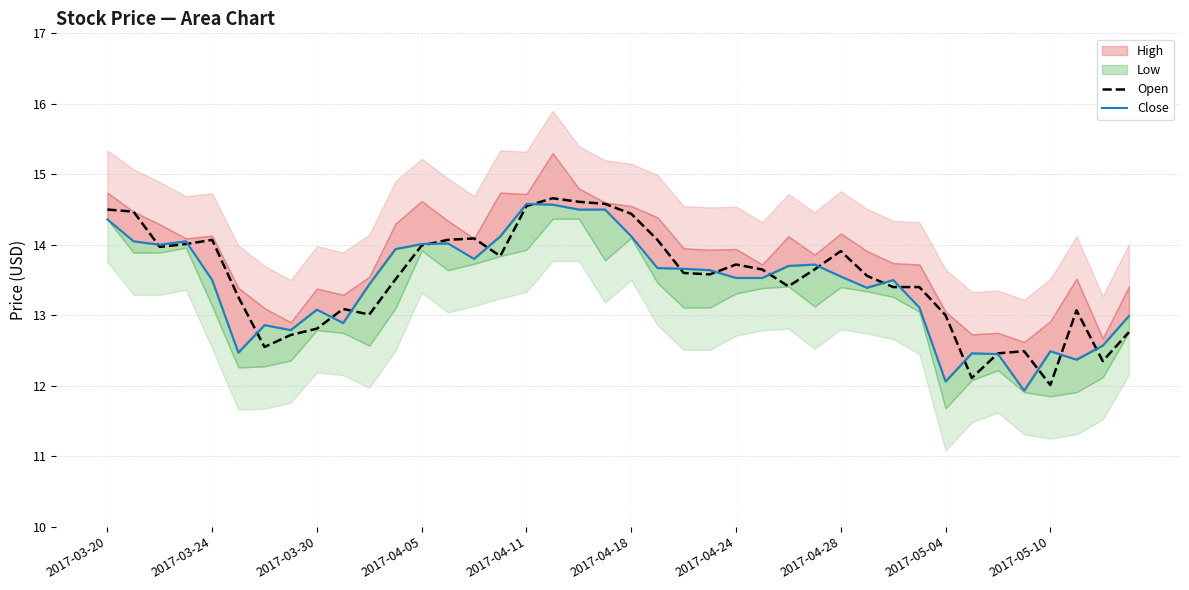

Is it true that Open equals 20.7 at 2017-03-30?

False